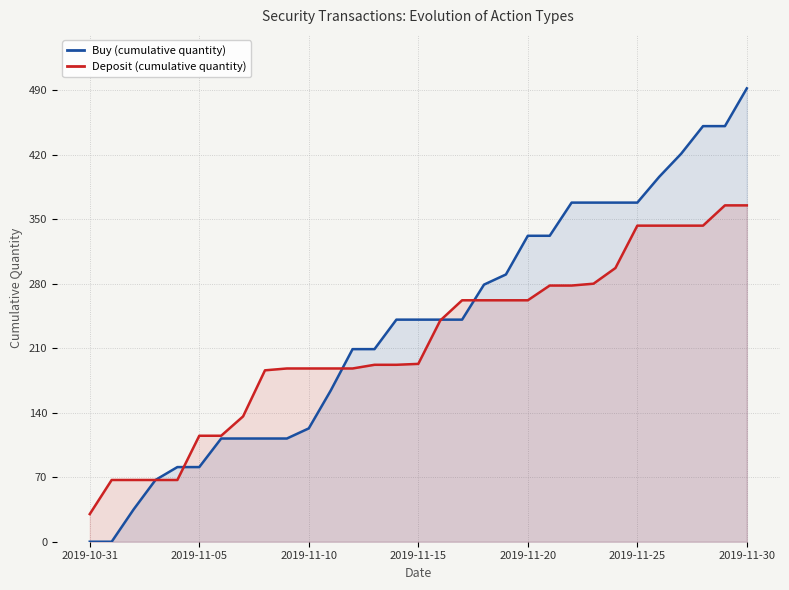

Which series changed the most between 11 and 22?

Buy (cumulative quantity)